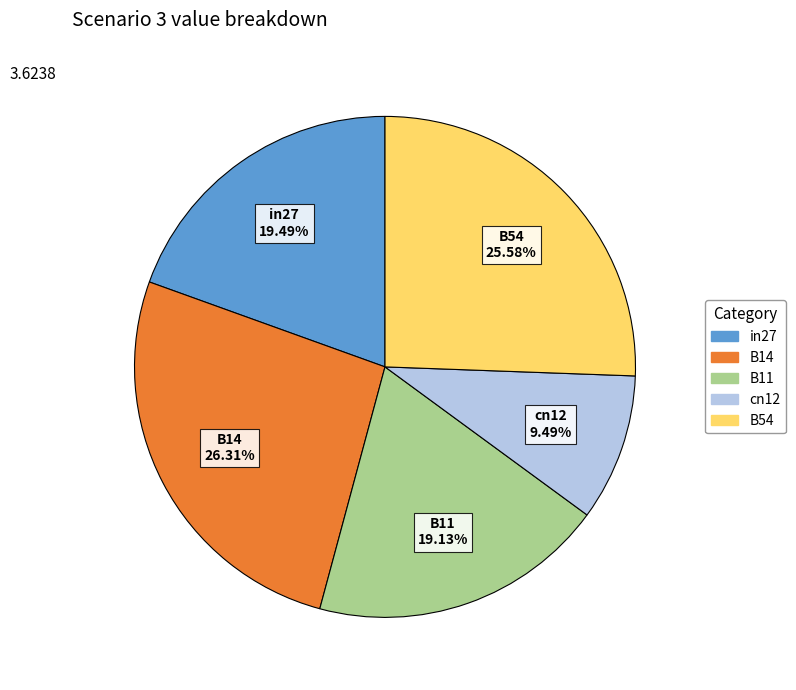

True or false: cn12 accounts for 1% of the total.

False